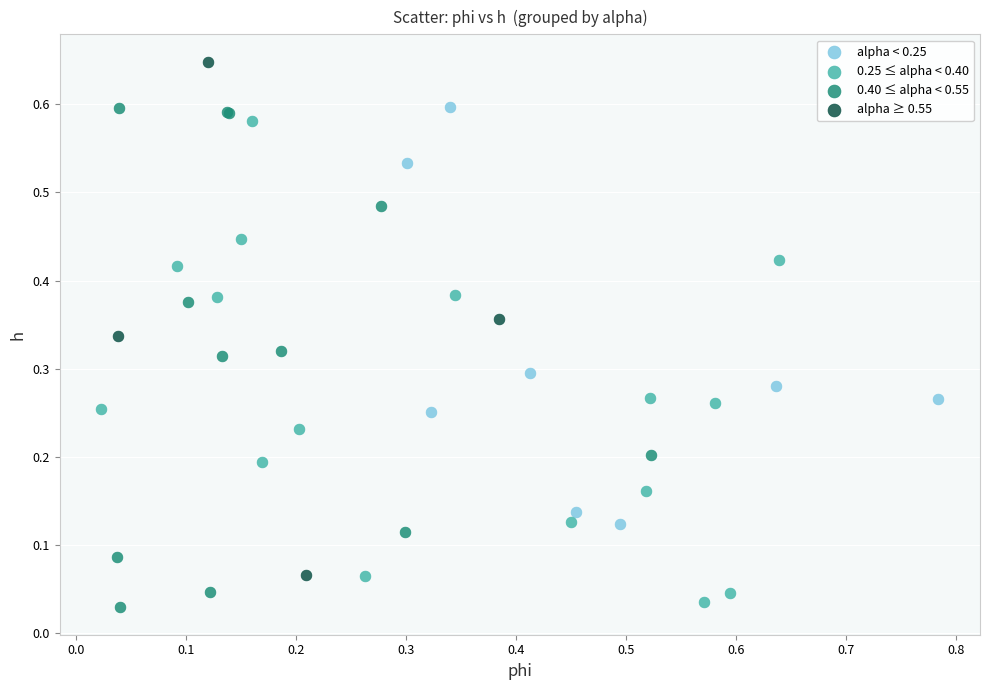

What are all the series names shown in the legend?

alpha < 0.25, 0.25 ≤ alpha < 0.40, 0.40 ≤ alpha < 0.55, alpha ≥ 0.55